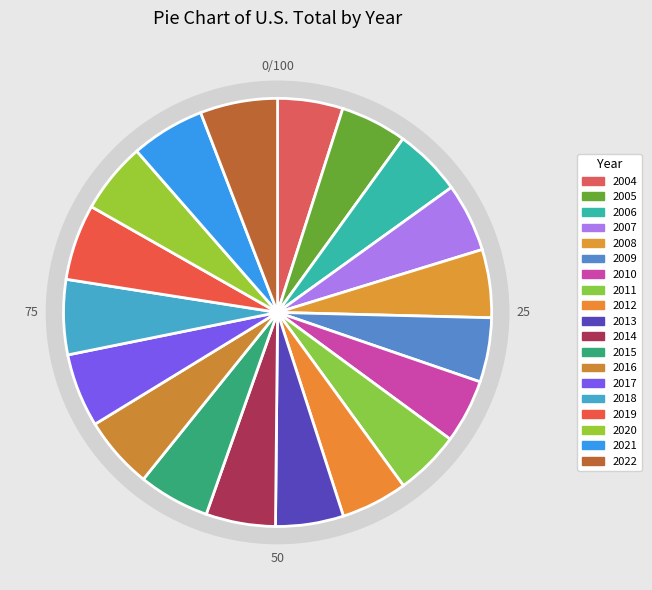

Is there a majority slice in this chart?

No